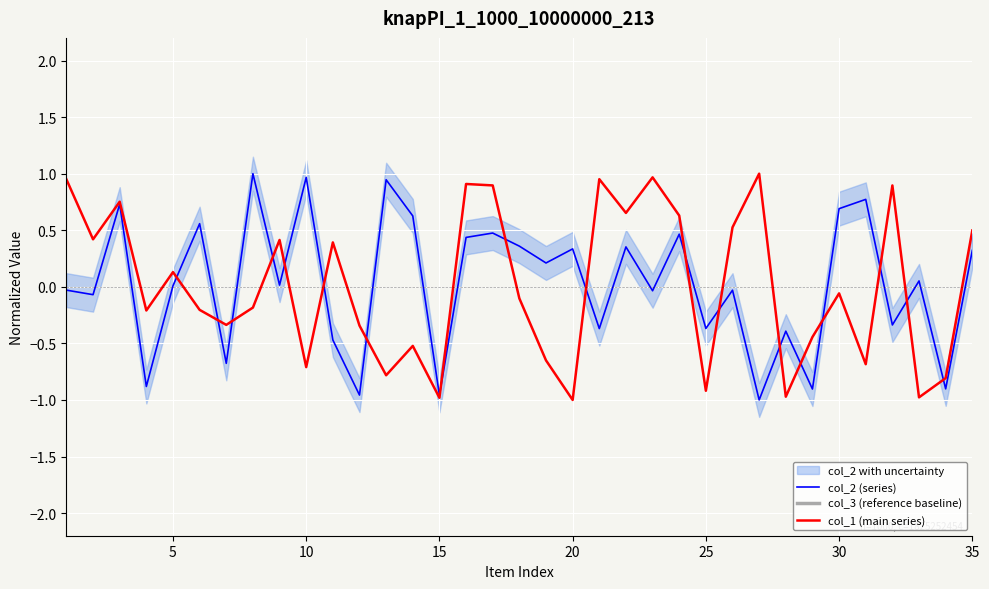

True or false: col_1 (main series) has a value of -1.6 at 25.

False